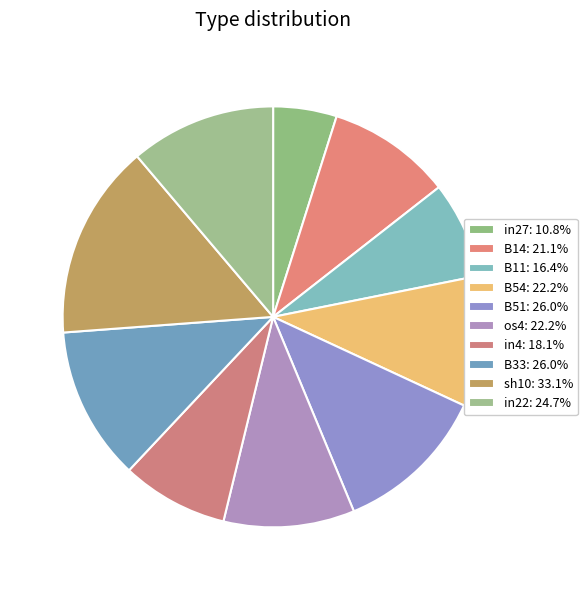

How many segments does this pie chart have?

10